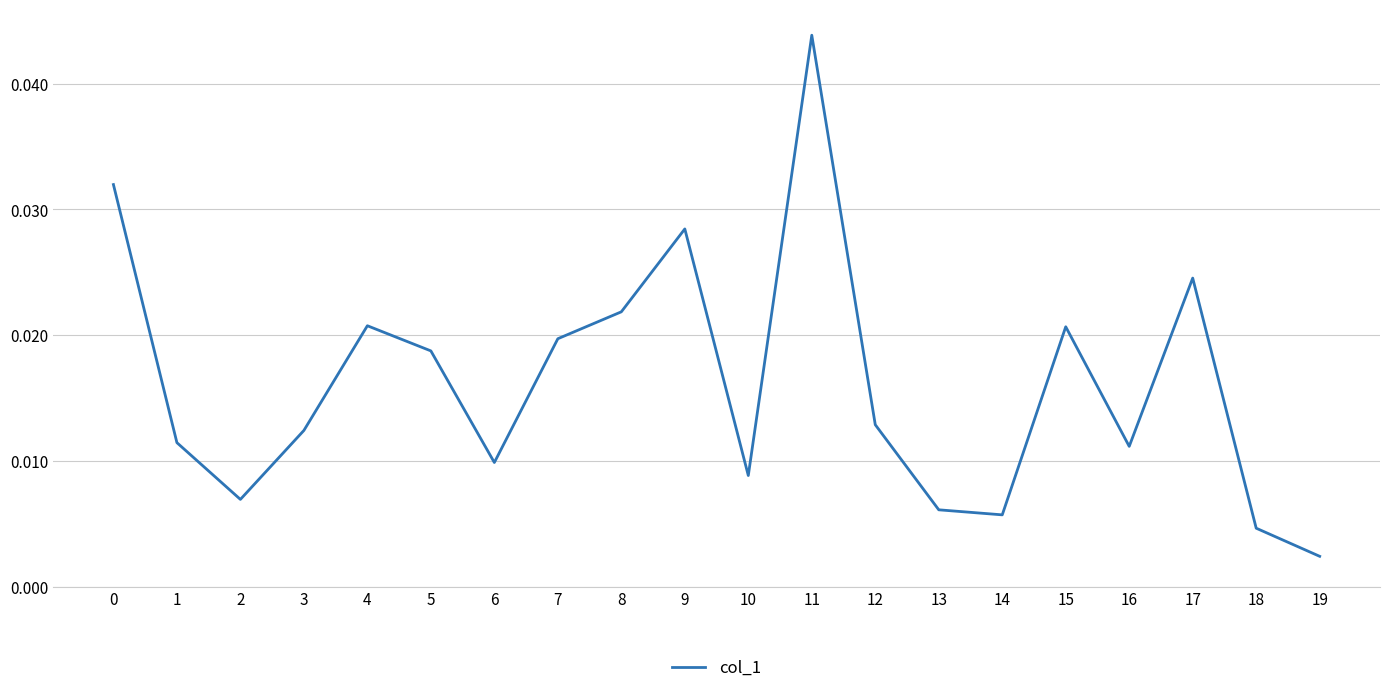

Where is the first local minimum?

2